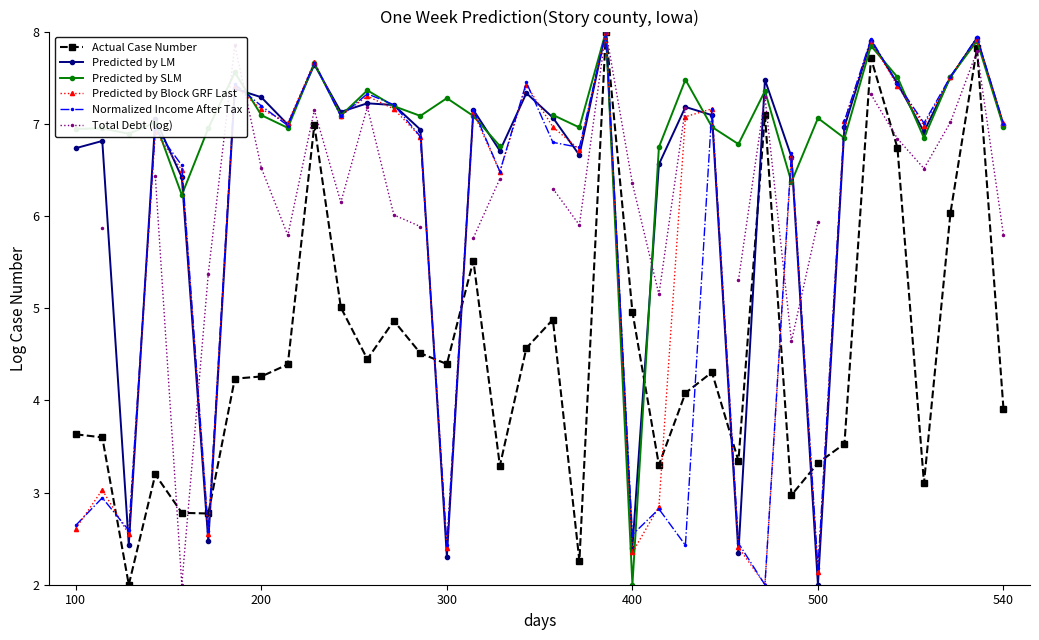

What is the value of the Actual Case Number point at the 21st from the left?

8.0